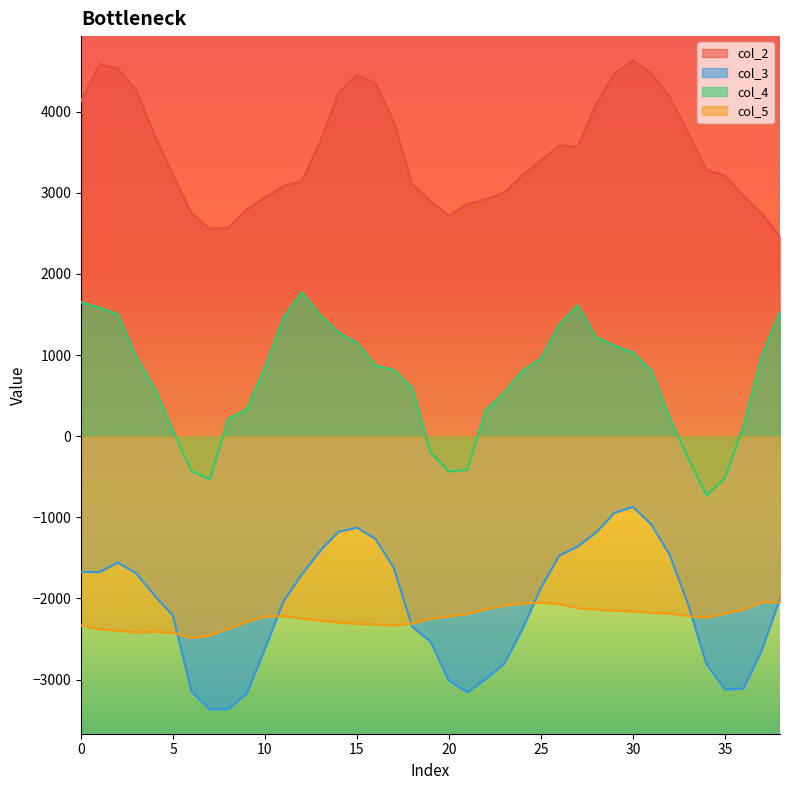

True or false: col_4 and col_3 cross at least once.

False